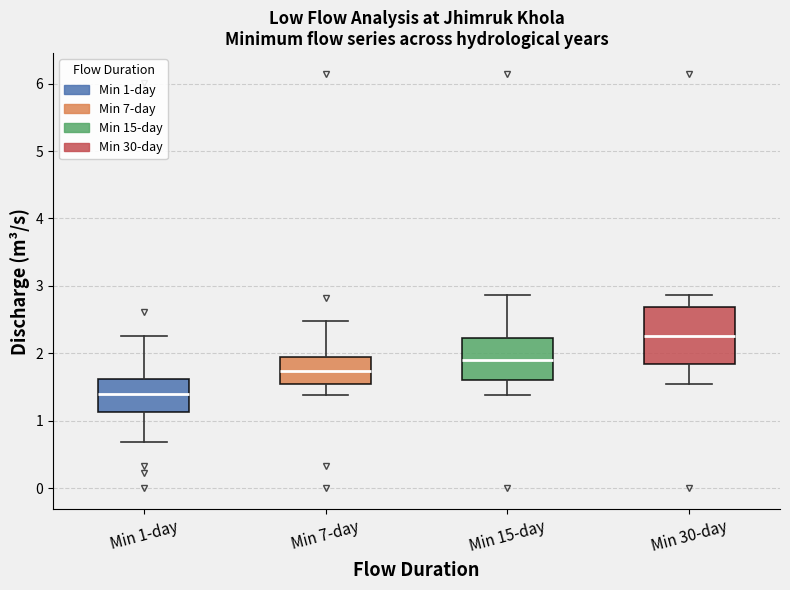

Reading left to right, read every box against the y-axis: the position of its median line, the range the box covers, and the ends of its whiskers. The values are not printed on the chart, so give them approximately, as read against the axis.

Min 1-day: median 1.4, box 1.1 to 1.6, whiskers 0.7 to 2.3
Min 7-day: median 1.7, box 1.6 to 2.0, whiskers 1.4 to 2.5
Min 15-day: median 1.9, box 1.6 to 2.2, whiskers 1.4 to 2.9
Min 30-day: median 2.3, box 1.8 to 2.7, whiskers 1.6 to 2.9